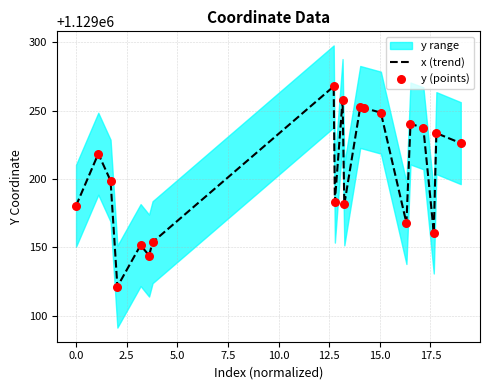

What is the minimum value for x (trend)?

1129121.2